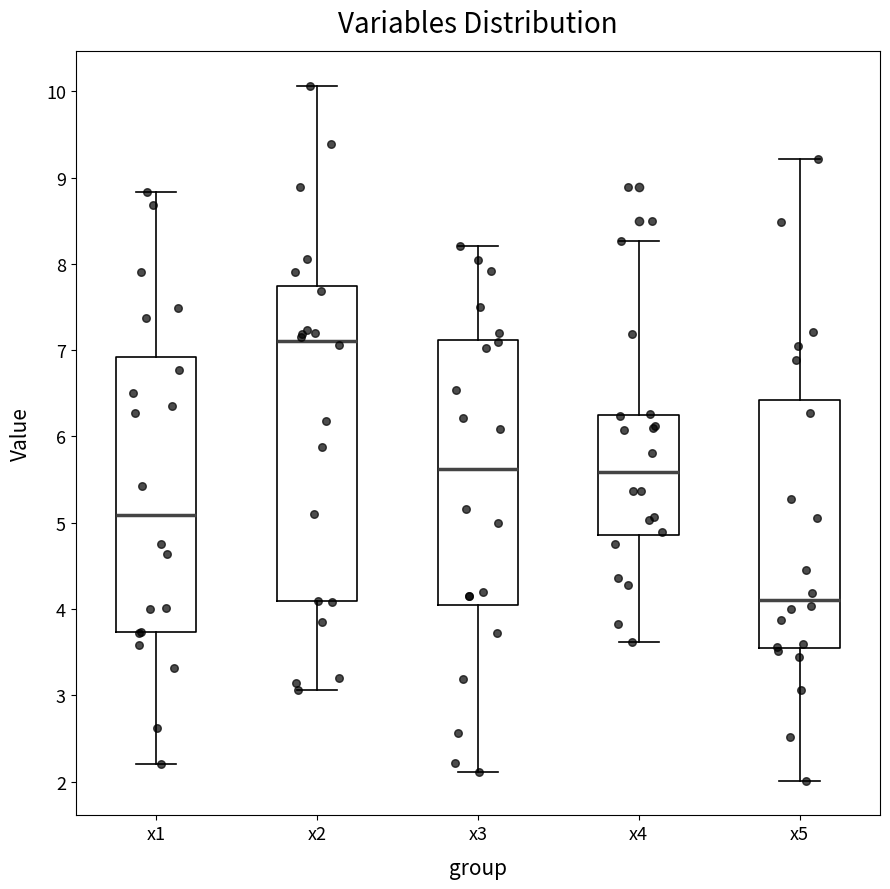

Where does the median line of the box for x1 sit on the y-axis? The values are not printed on the chart, so give them approximately, as read against the axis.

5.1